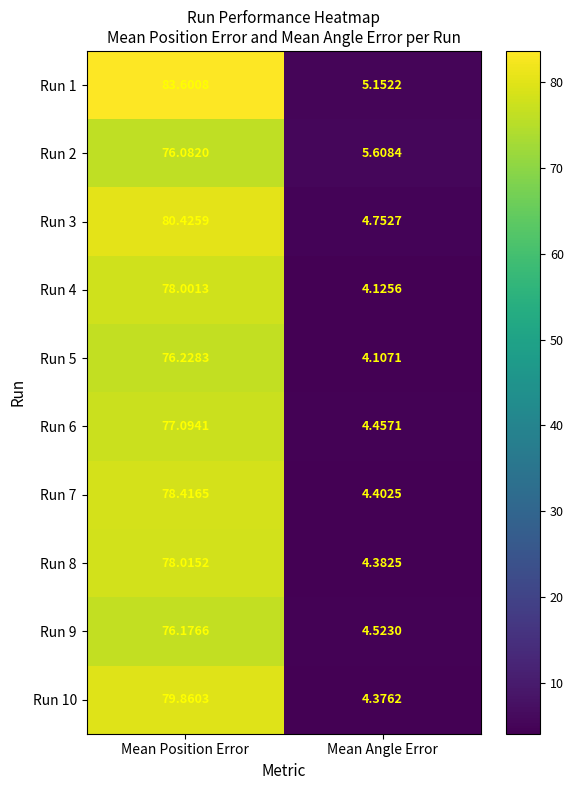

Is the value of Run 6 at Mean Position Error greater than the value of Run 3 at Mean Angle Error?

Yes